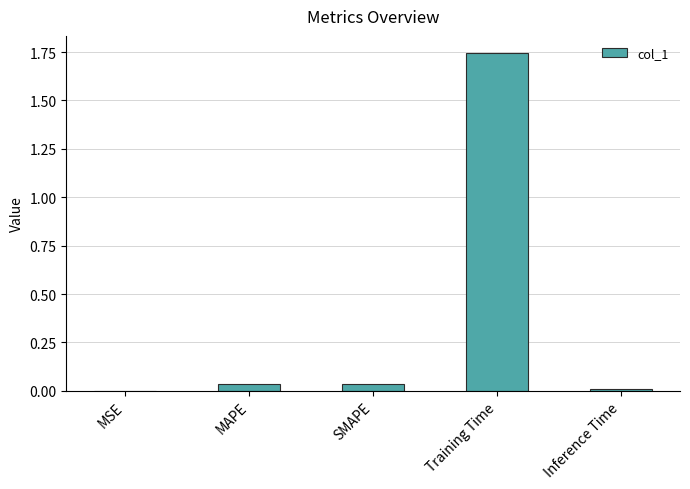

Which has a higher value, Training Time or MSE?

Training Time